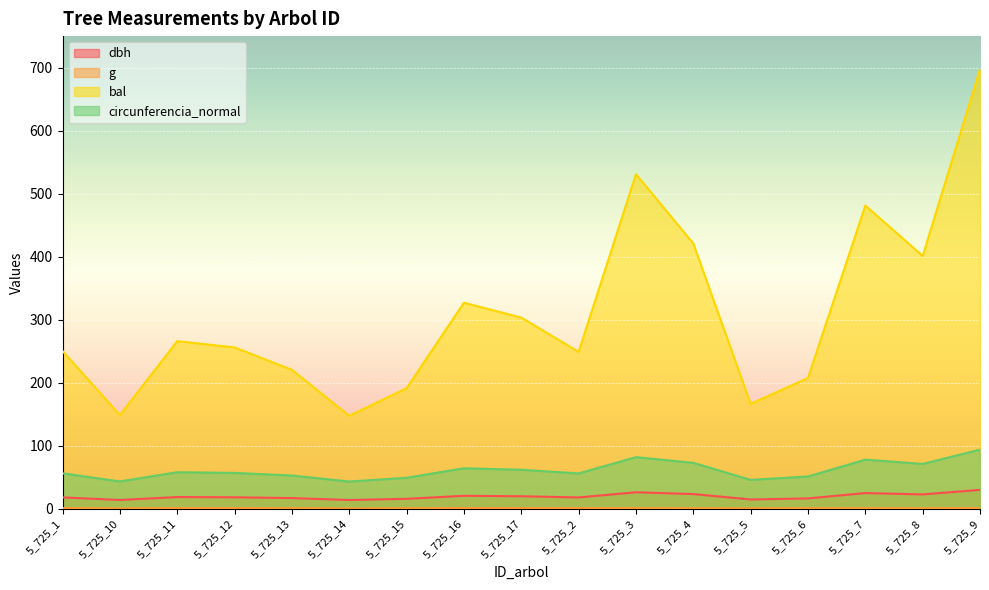

What is the sum of the circunferencia_normal values at 5_725_12 and 5_725_17?

118.4